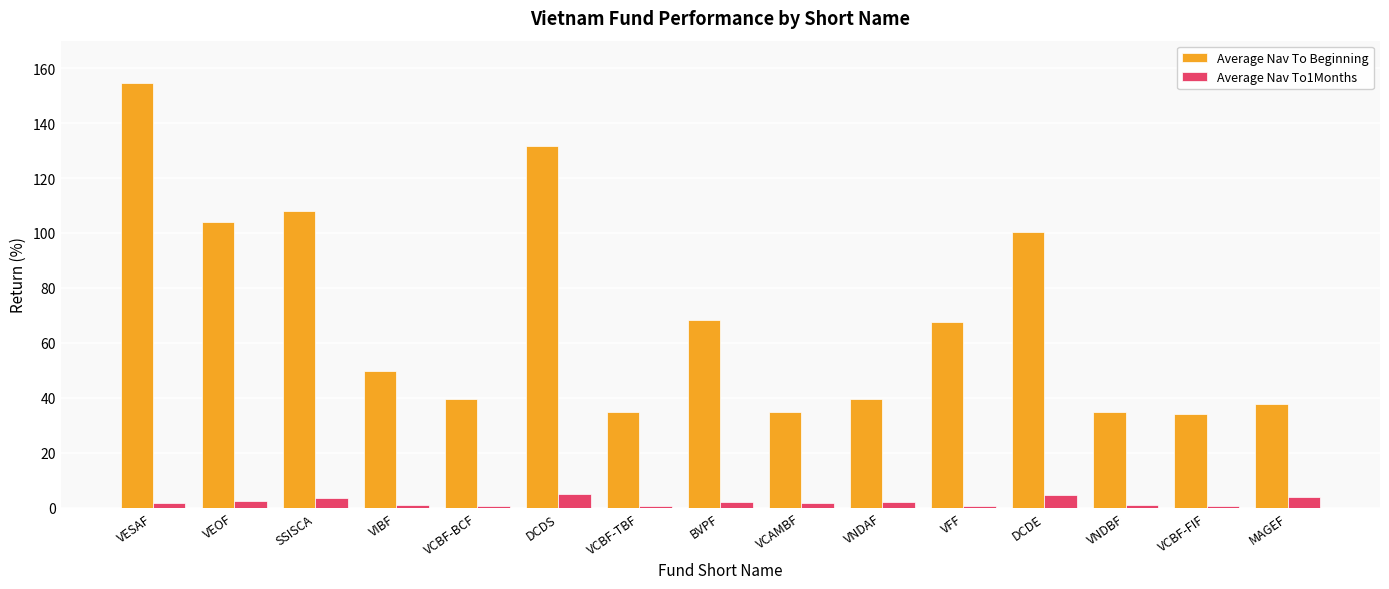

Rank the series by their maximum value, from lowest to highest.

Average Nav To1Months, Average Nav To Beginning